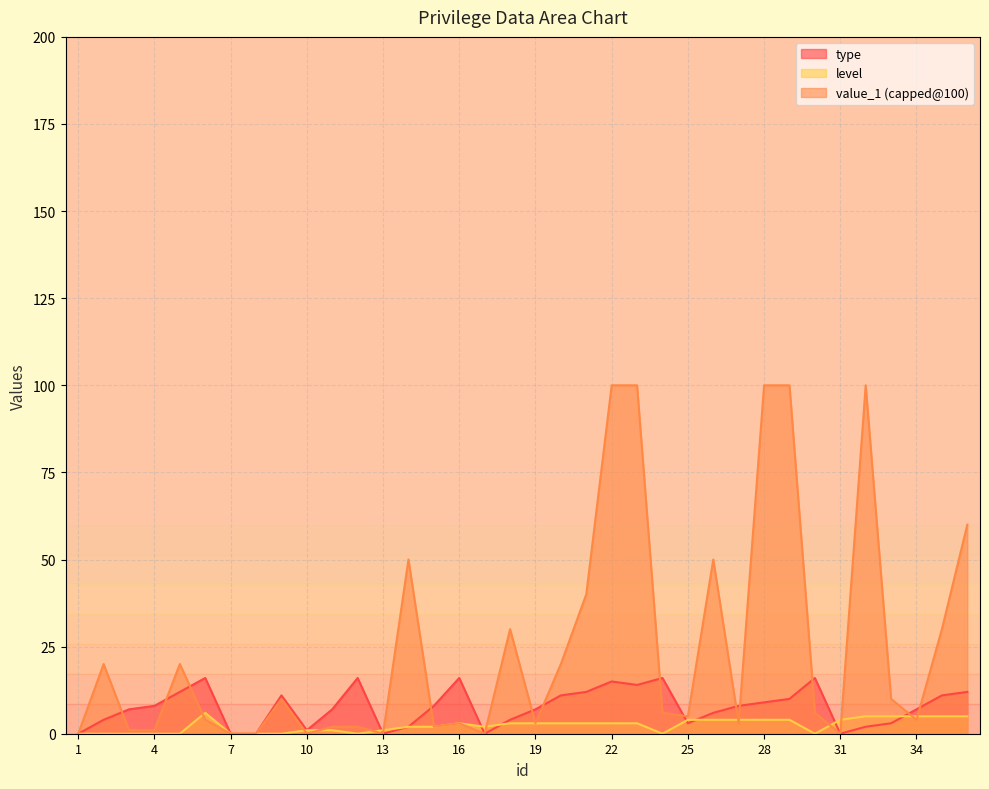

True or false: level and type intersect in this chart.

True